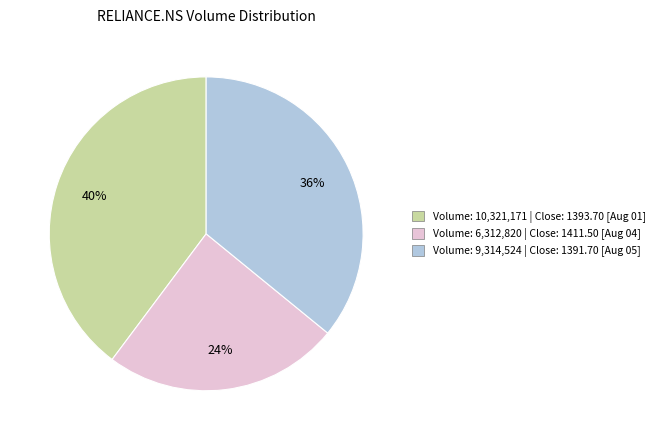

Does Volume: 9,314,524 | Close: 1391.70 [Aug 05] account for over 50% of the chart?

No